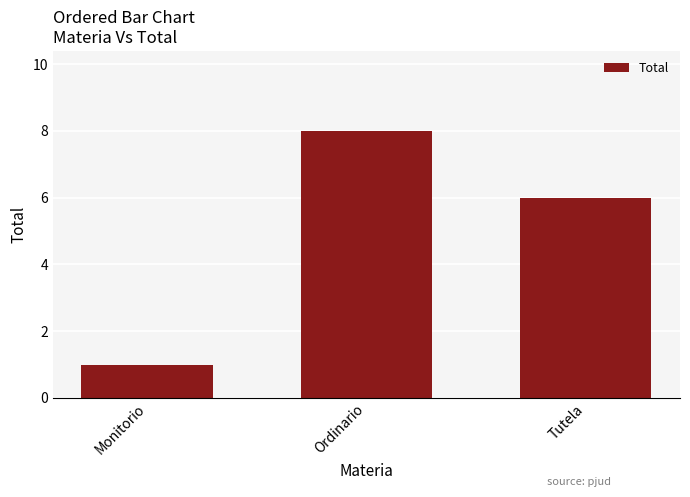

Are the bars horizontal?

No